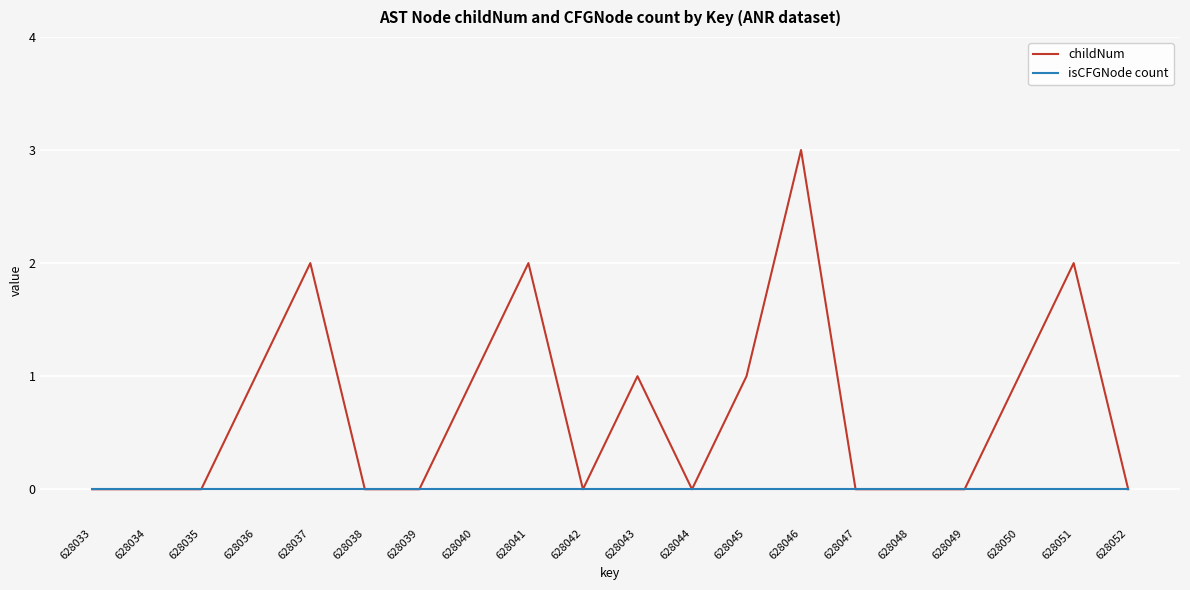

Rank the series by their average value, from lowest to highest.

isCFGNode count, childNum